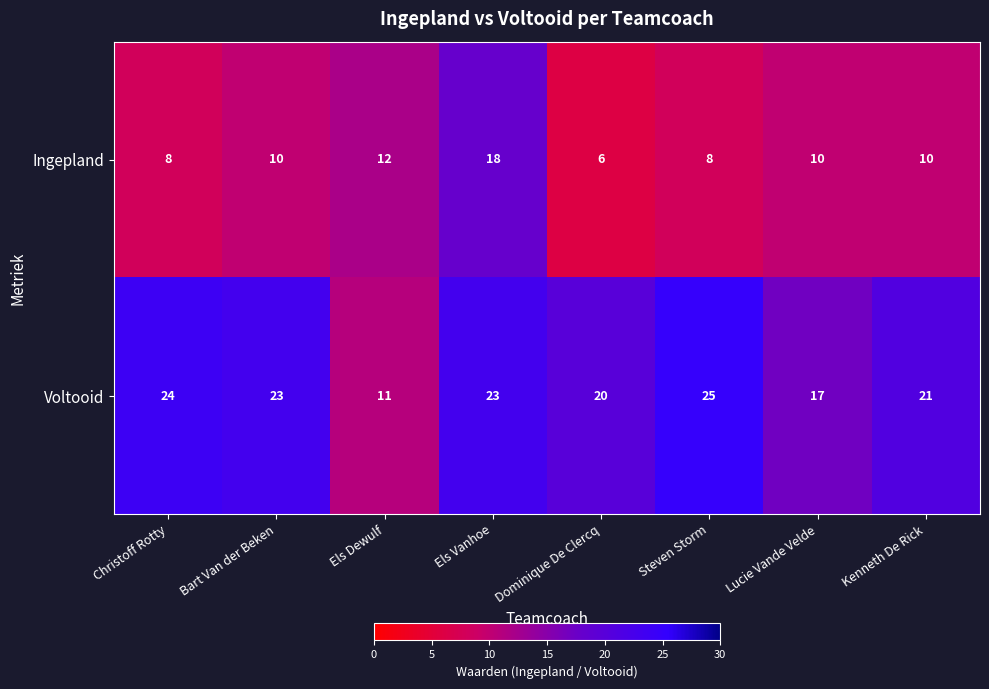

Reading left to right, what are all the values shown in this chart?

Ingepland: 8	10	12	18	6	8	10	10
Voltooid: 24	23	11	23	20	25	17	21